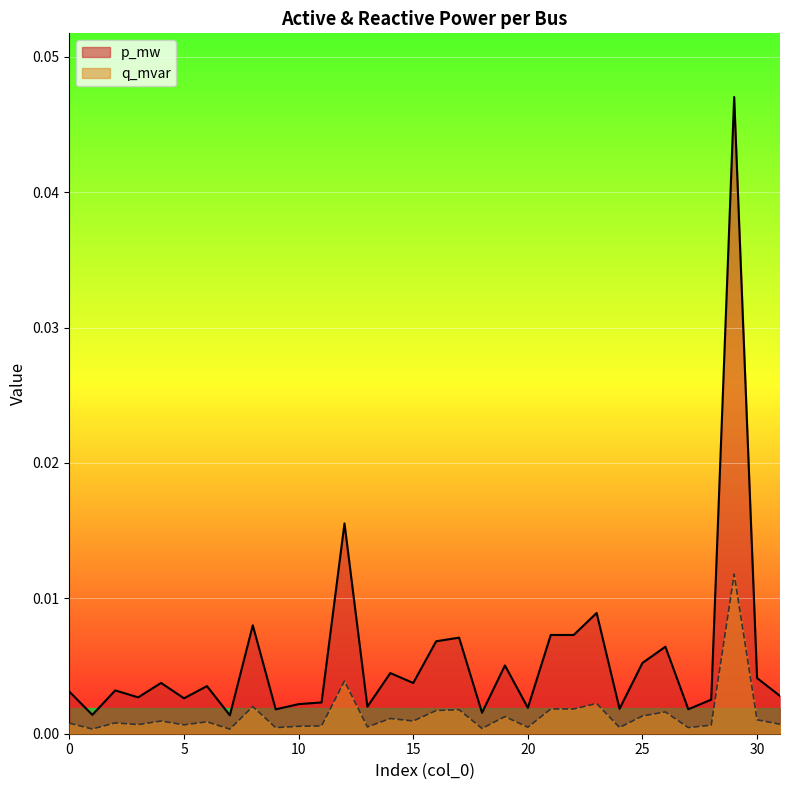

How many lines are shown in the chart?

2